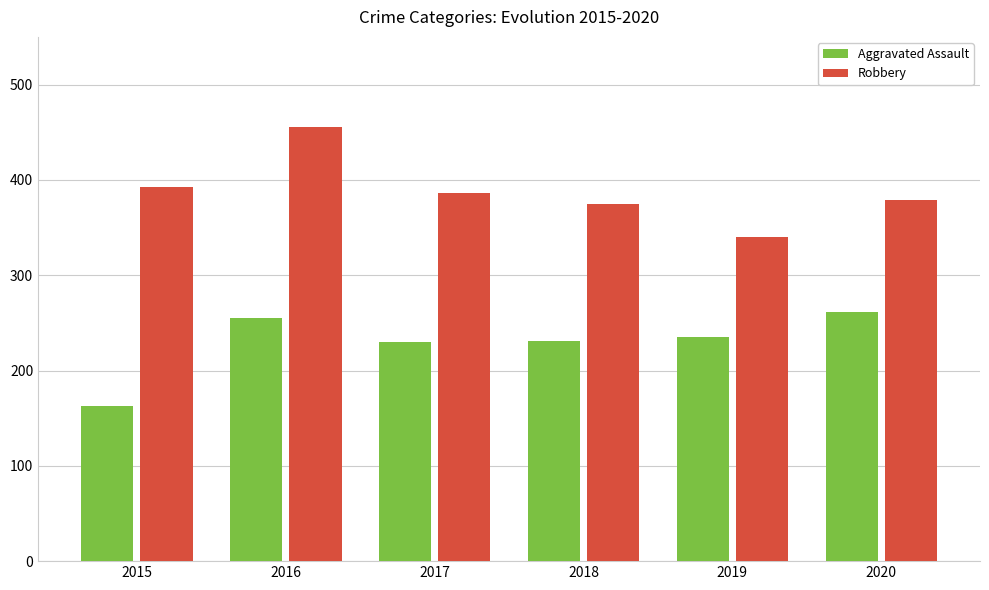

At 2015, list the series in order from smallest to largest.

Aggravated Assault, Robbery